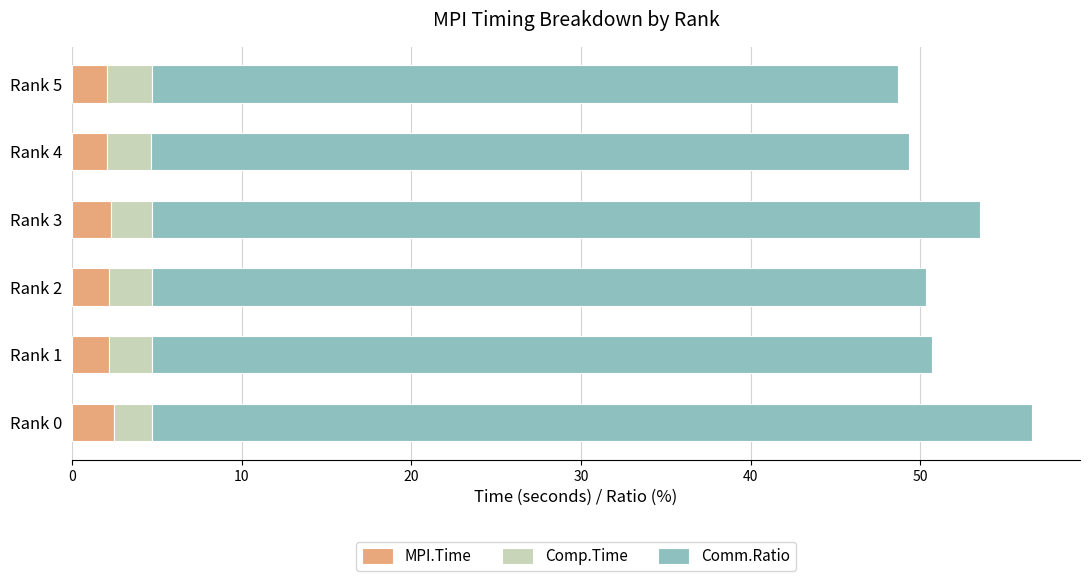

What is the sum of all MPI.Time values?

13.2